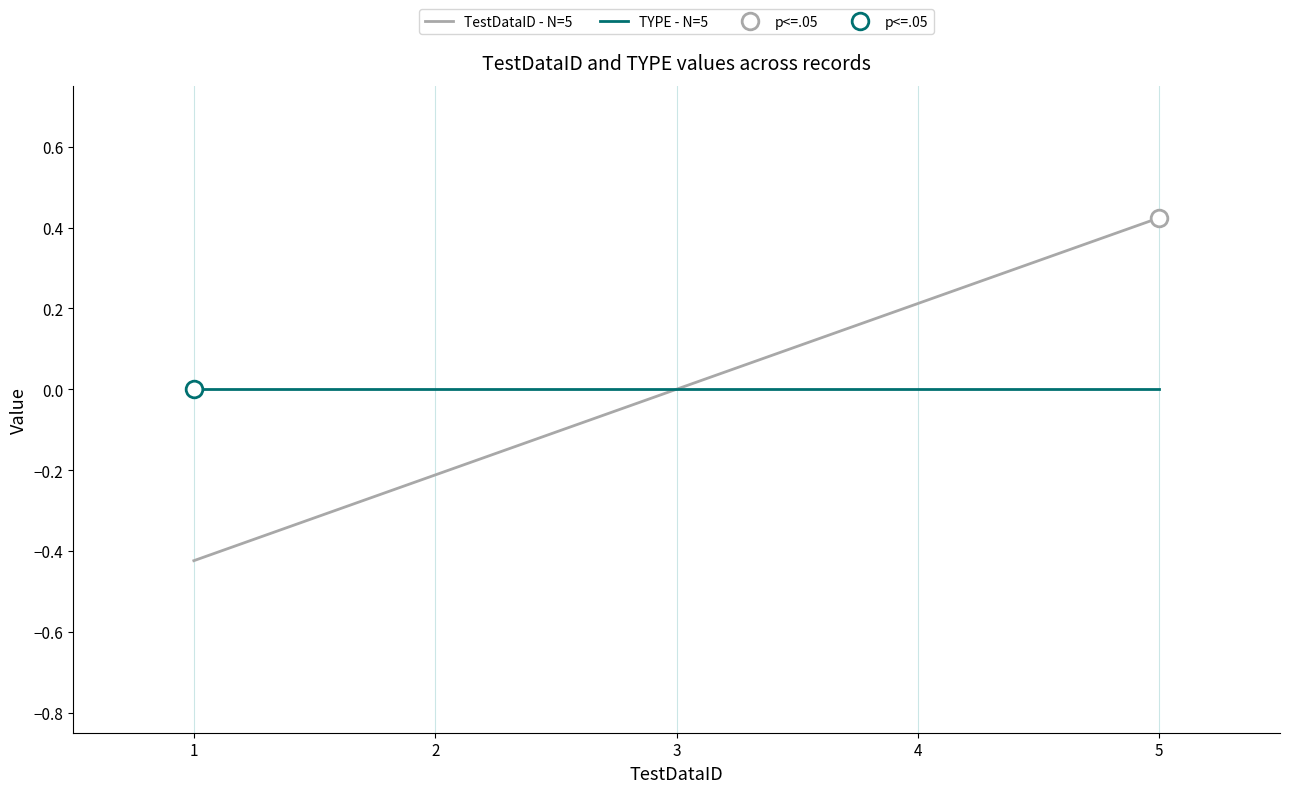

The value of TYPE - N=5 at 1 is 0.0. True or false?

True